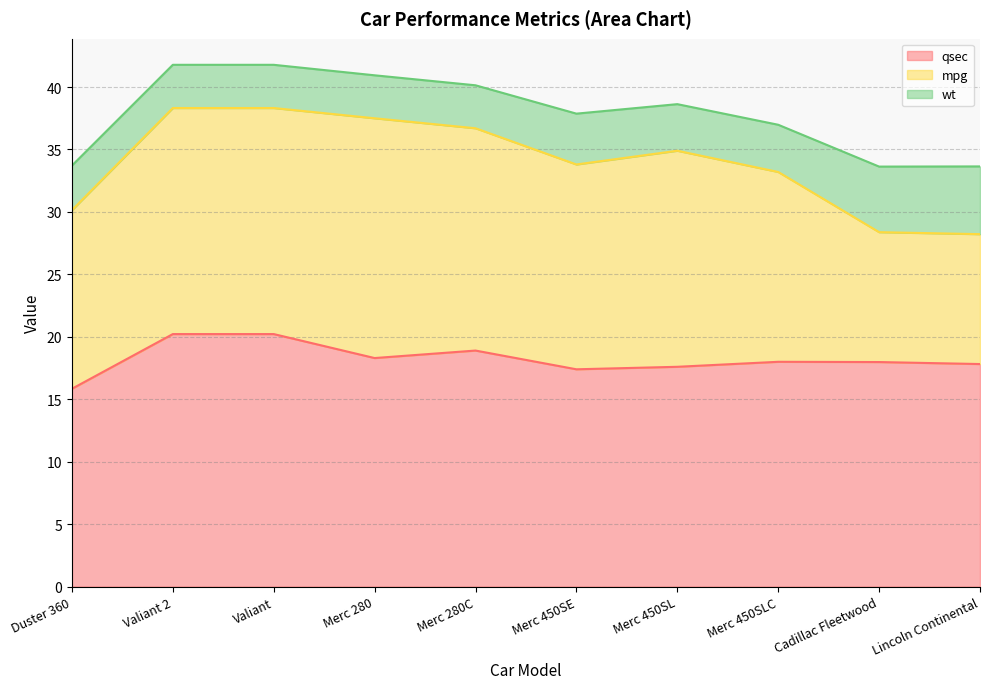

What is the total value across all series at Duster 360?

33.7